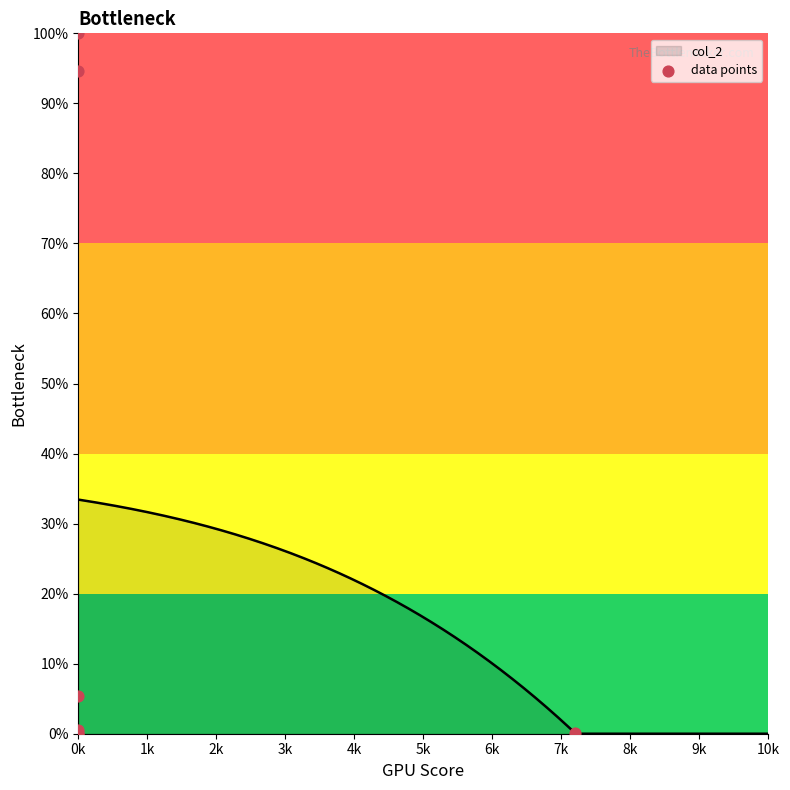

What is the highest value of the col_2 series?

33.4